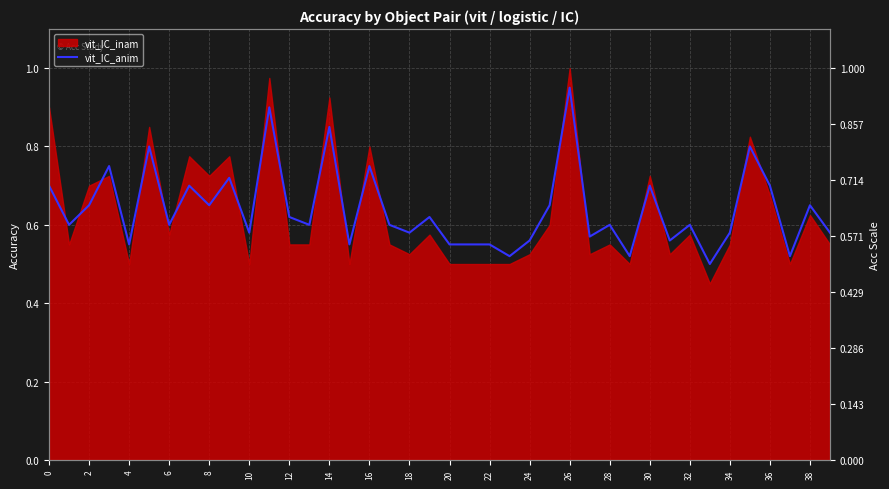

Count the values in the range 0 to 1.

40